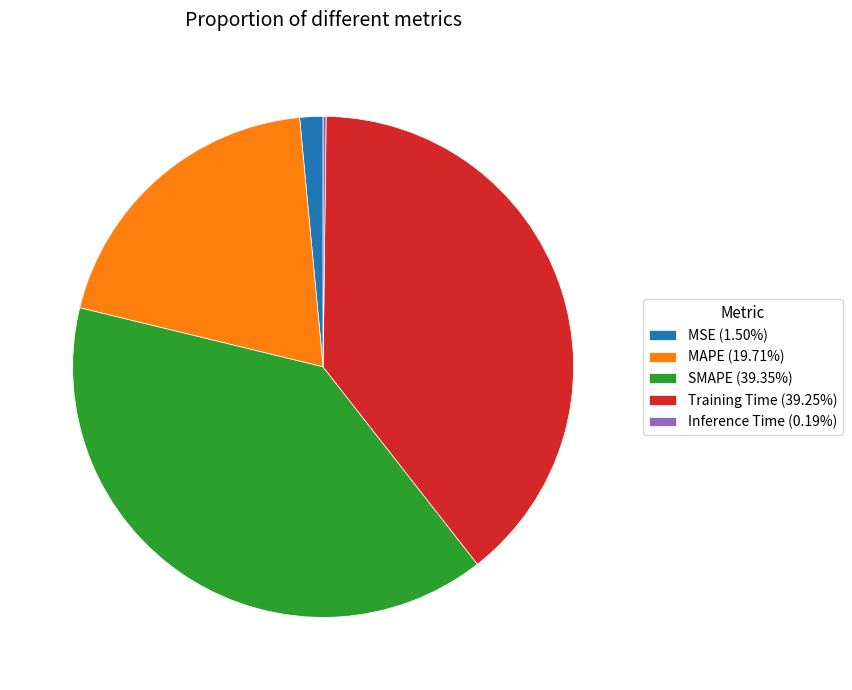

Approximately how many times larger is the value at MAPE (19.71%) compared to SMAPE (39.35%)?

0.5